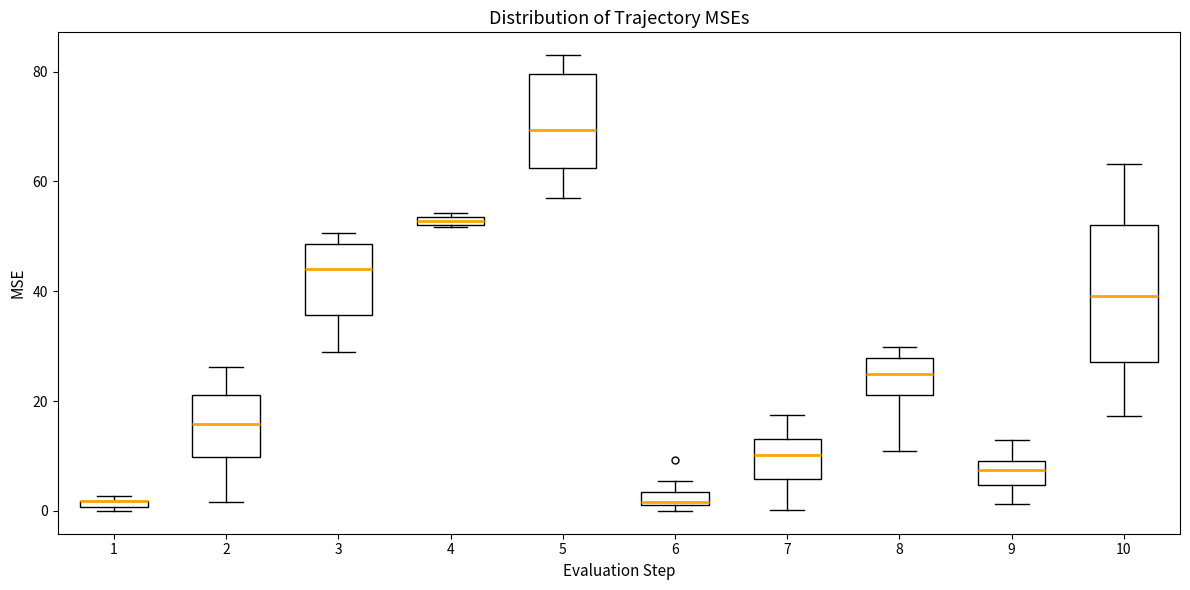

Which box is the tallest, from its lower edge to its upper edge?

10